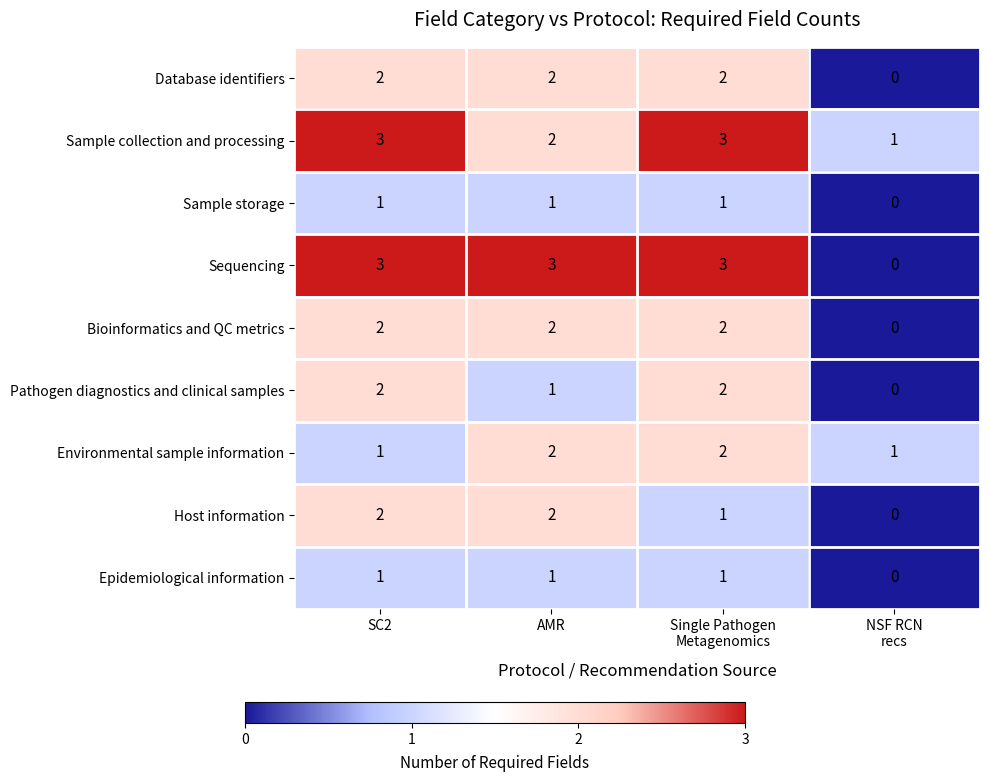

How many series are shown in this chart?

9